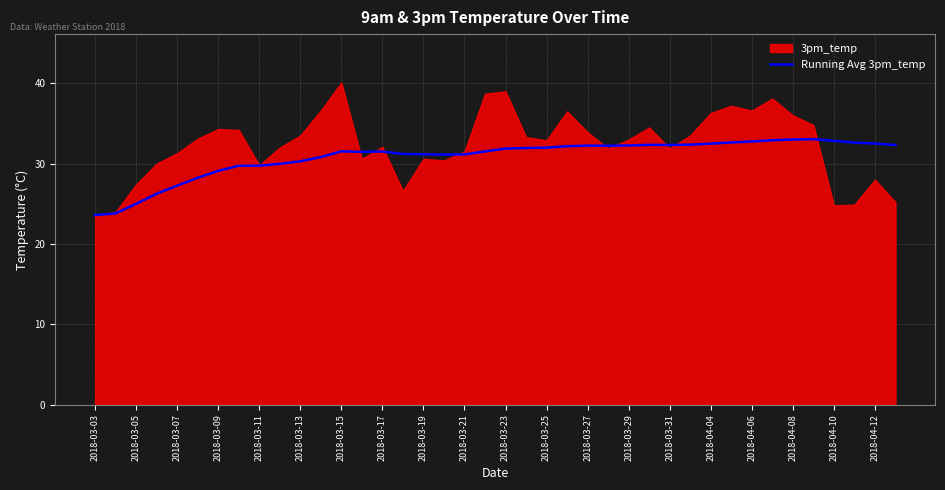

What is the lowest value of the Running Avg 3pm_temp series?

23.6